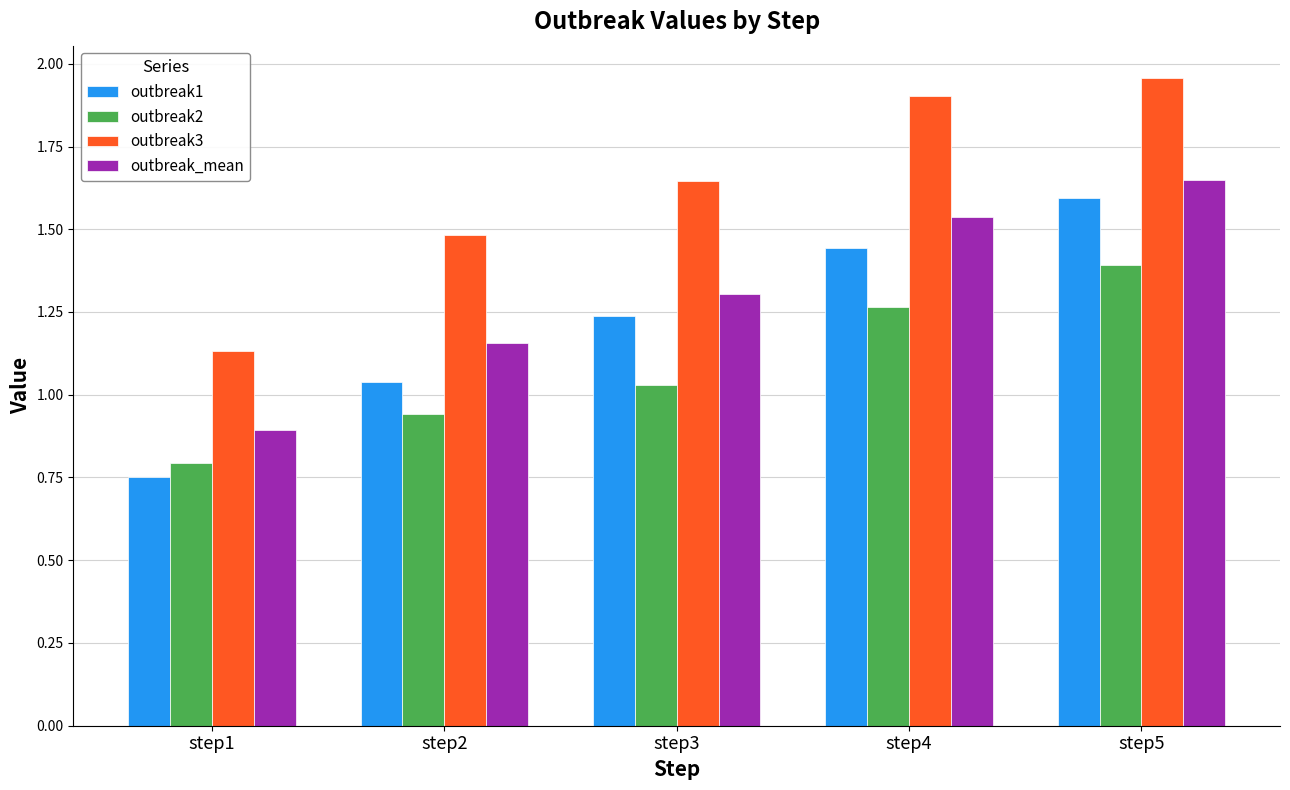

What is the sum of all outbreak1 values?

6.1